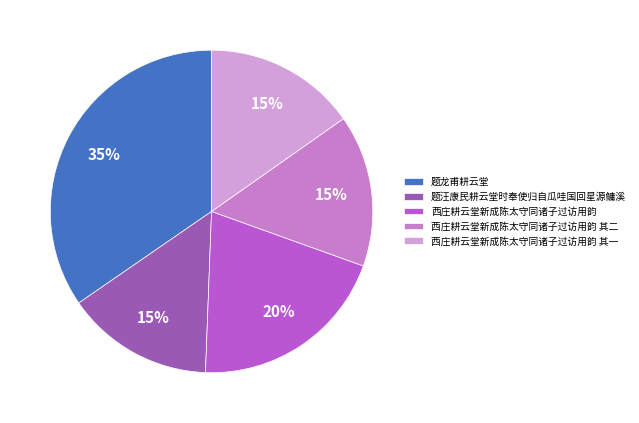

To the nearest percent, what is the combined percentage of 西庄耕云堂新成陈太守同诸子过访用韵 and 西庄耕云堂新成陈太守同诸子过访用韵 其二?

35%